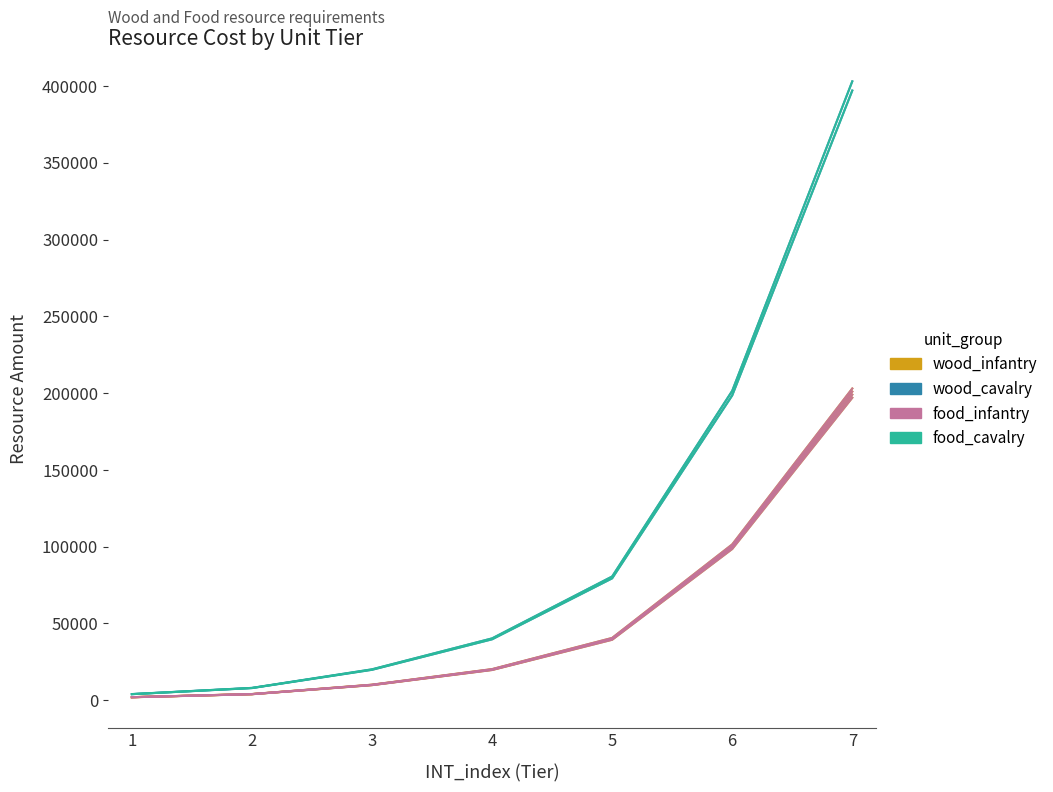

What is the difference between the highest and lowest values at 5?

40000